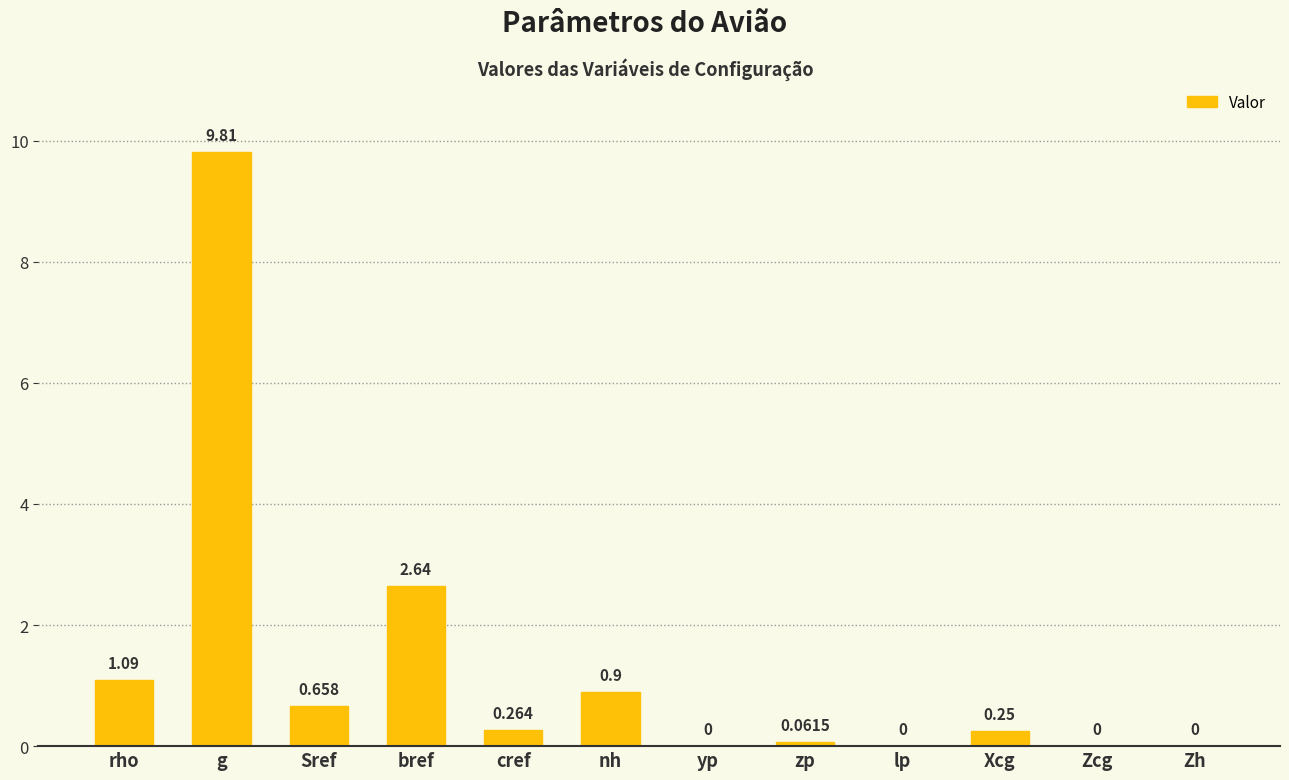

At which label is the value closest to 4?

bref